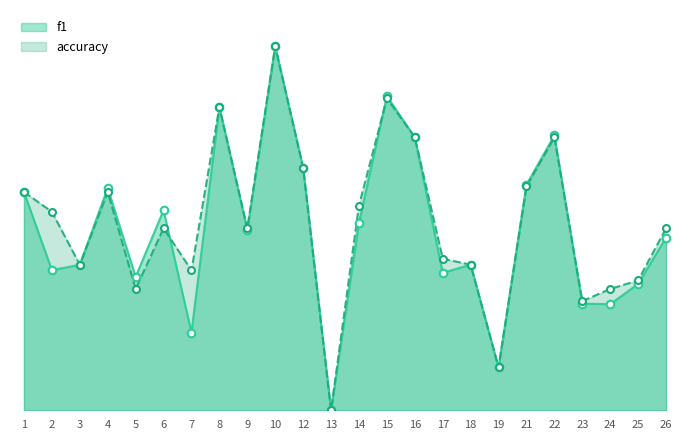

What are all the series names shown in the legend?

f1, accuracy